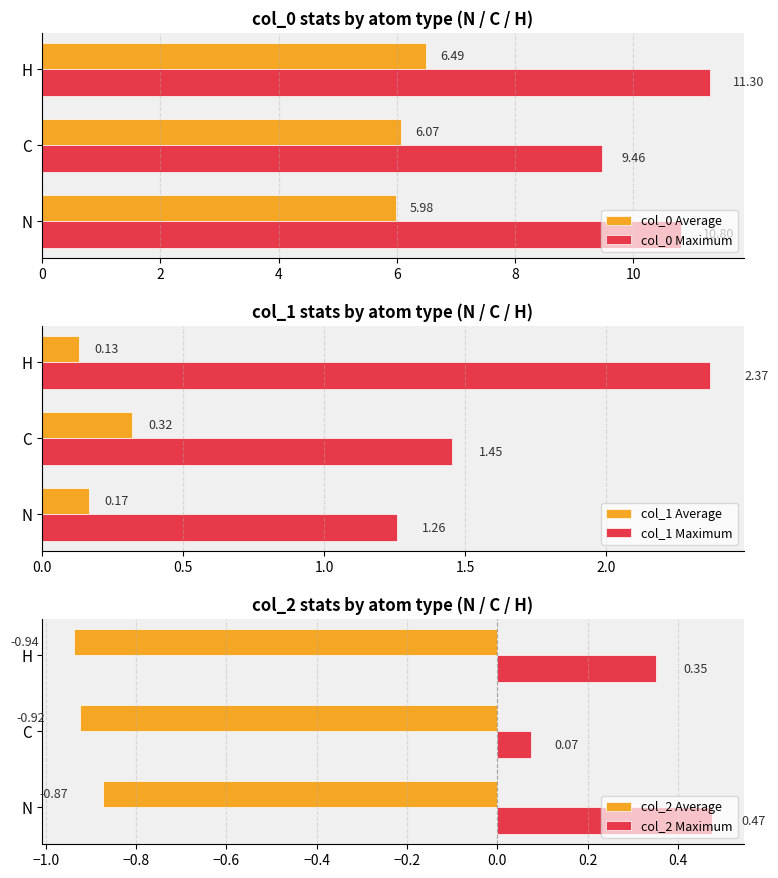

Rank the categories by col_0 Average value from lowest to highest.

N, C, H